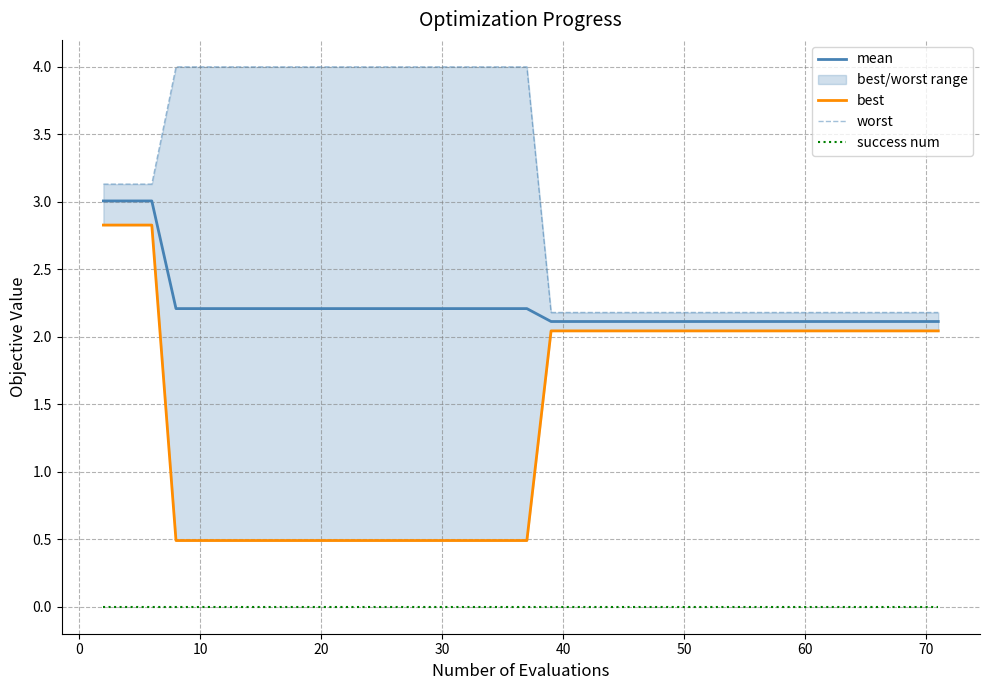

Reading left to right, transcribe all the data shown in this chart.

mean: 3.0	3.0	3.0	2.2	2.2	2.2	2.2	2.2	2.2	2.2	2.2	2.2	2.2	2.2	2.2	2.2	2.2	2.2	2.2	2.2	2.2	2.1	2.1	2.1	2.1	2.1	2.1	2.1	2.1	2.1	2.1	2.1	2.1	2.1	2.1	2.1	2.1	2.1	2.1	2.1
best: 2.8	2.8	2.8	0.5	0.5	0.5	0.5	0.5	0.5	0.5	0.5	0.5	0.5	0.5	0.5	0.5	0.5	0.5	0.5	0.5	0.5	2.0	2.0	2.0	2.0	2.0	2.0	2.0	2.0	2.0	2.0	2.0	2.0	2.0	2.0	2.0	2.0	2.0	2.0	2.0
worst: 3.1	3.1	3.1	4.0	4.0	4.0	4.0	4.0	4.0	4.0	4.0	4.0	4.0	4.0	4.0	4.0	4.0	4.0	4.0	4.0	4.0	2.2	2.2	2.2	2.2	2.2	2.2	2.2	2.2	2.2	2.2	2.2	2.2	2.2	2.2	2.2	2.2	2.2	2.2	2.2
success num: 0.0	0.0	0.0	0.0	0.0	0.0	0.0	0.0	0.0	0.0	0.0	0.0	0.0	0.0	0.0	0.0	0.0	0.0	0.0	0.0	0.0	0.0	0.0	0.0	0.0	0.0	0.0	0.0	0.0	0.0	0.0	0.0	0.0	0.0	0.0	0.0	0.0	0.0	0.0	0.0